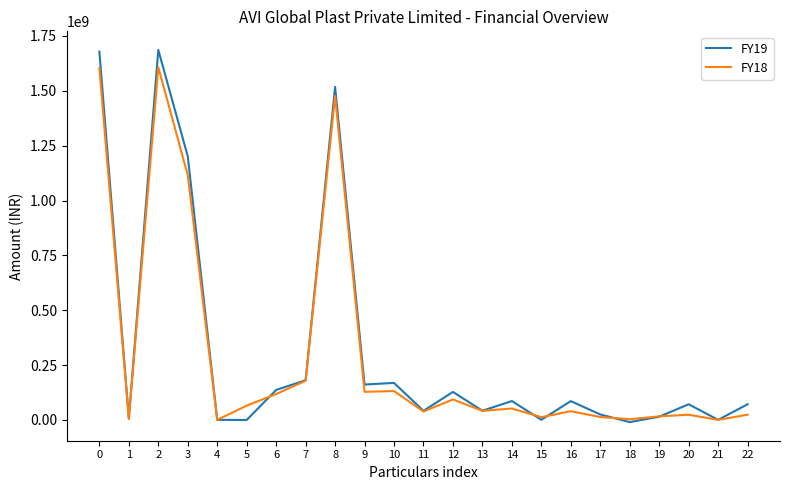

Count the number of data series in this chart.

2